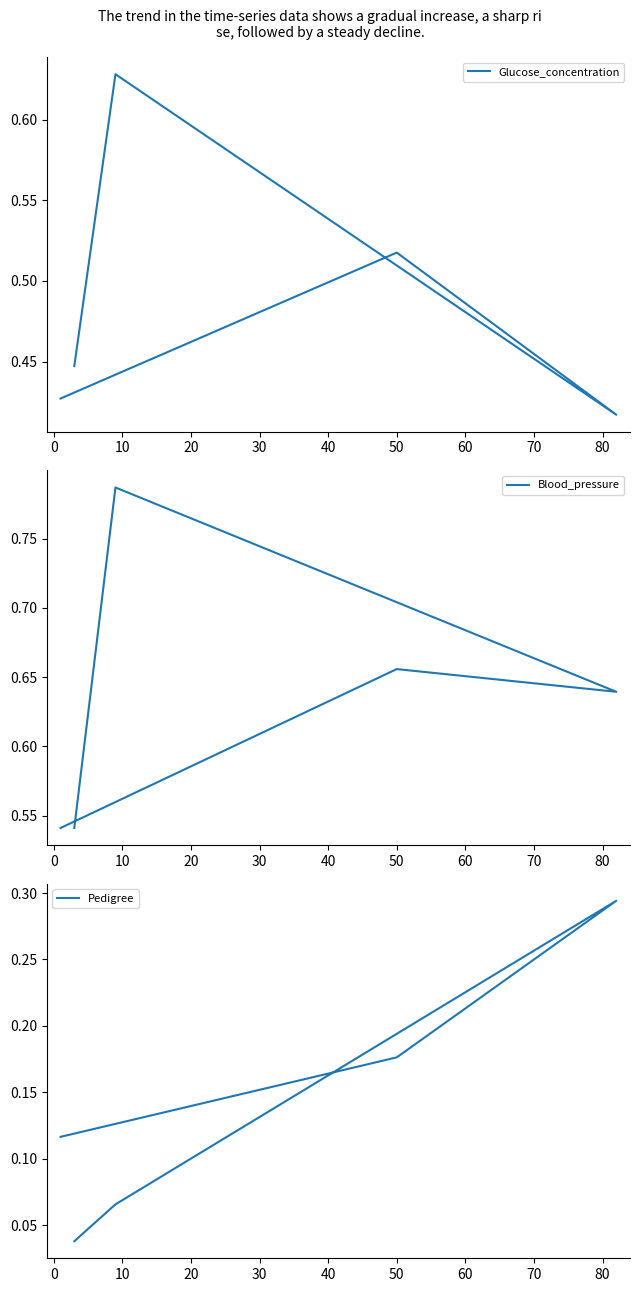

What is the highest value of the Blood_pressure series?

0.8